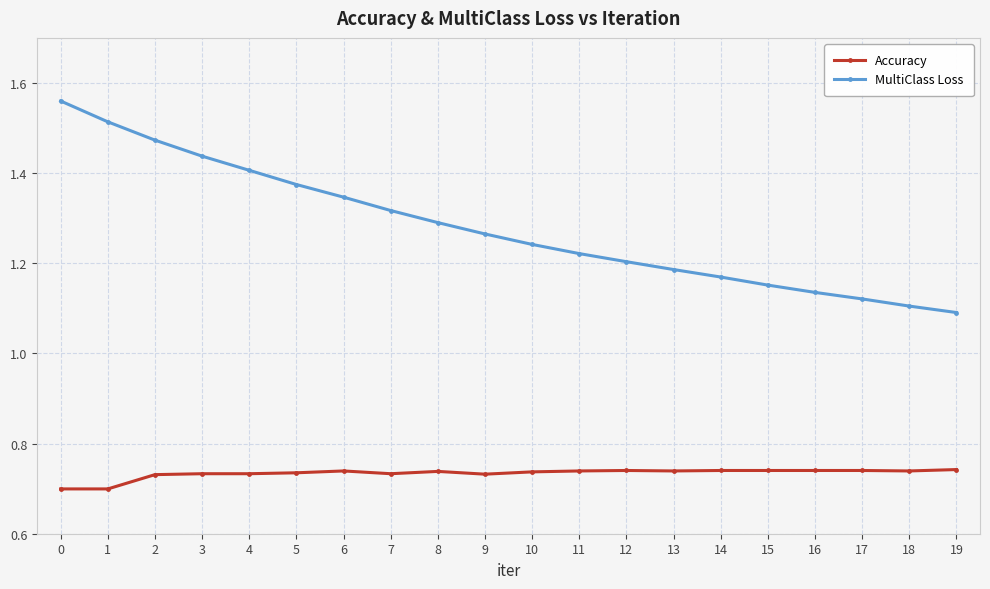

What is the total value across all series at 14?

1.9